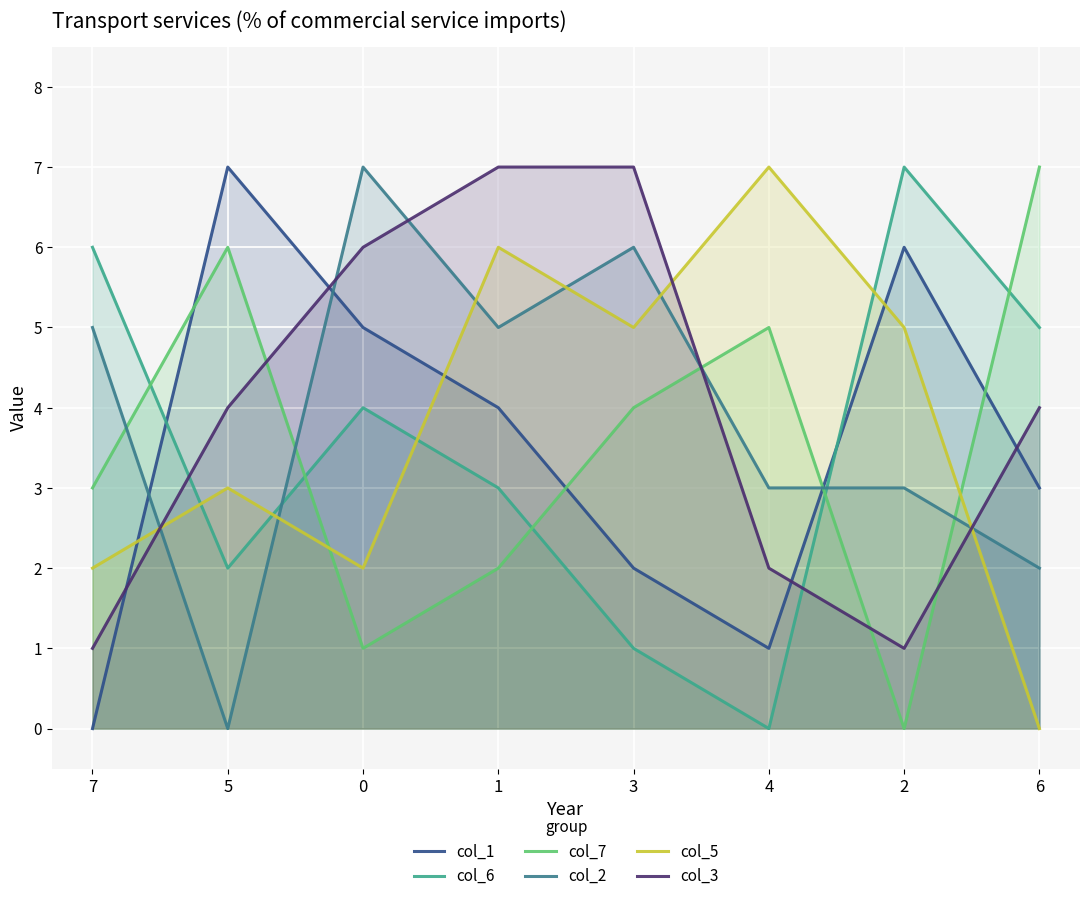

How many data points in col_3 are less than 4?

3